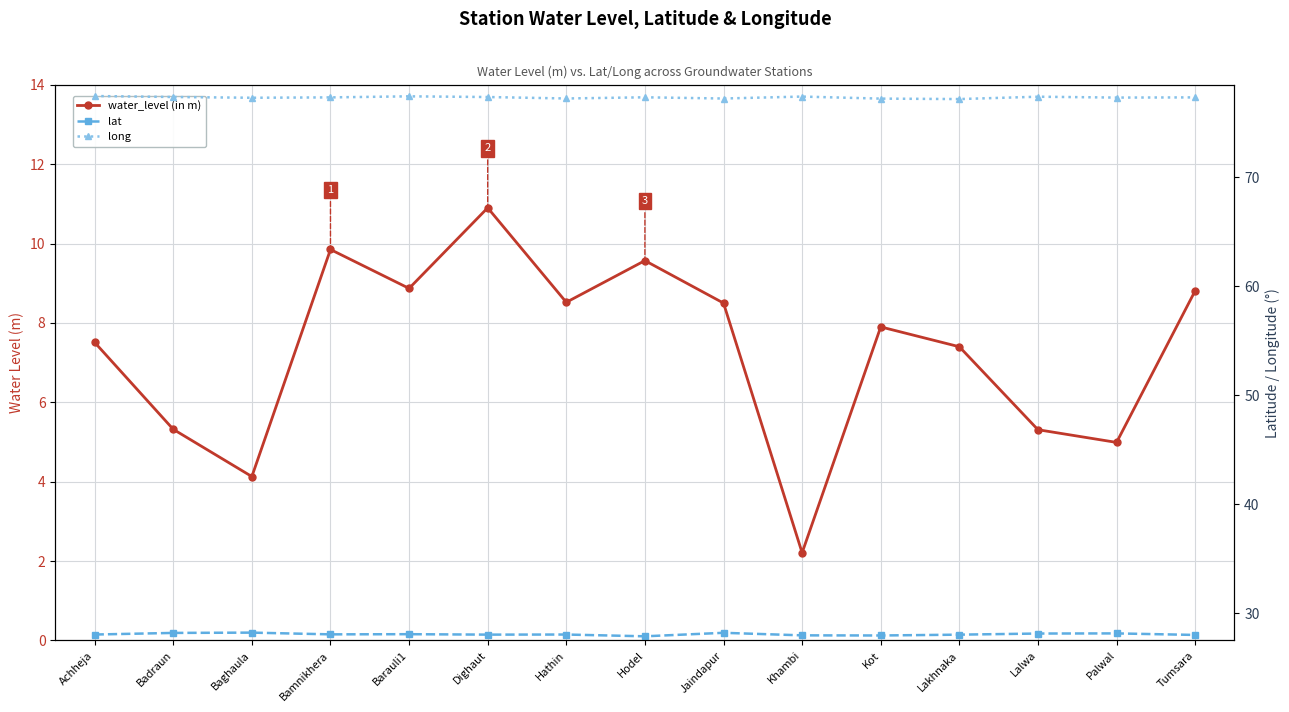

What is the sum of all long values?

1160.0